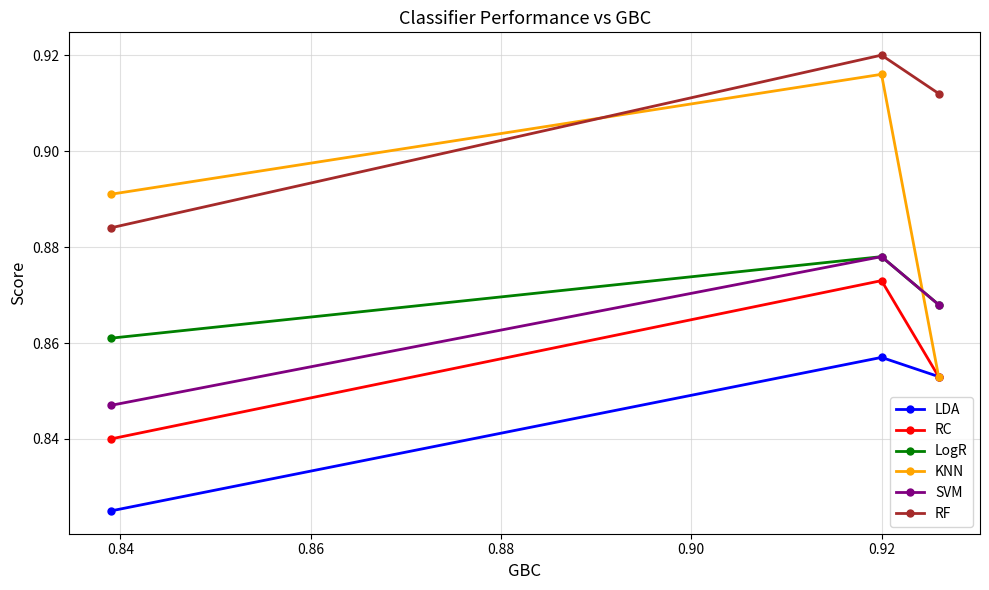

Count the LogR values in the range 0 to 1.

3